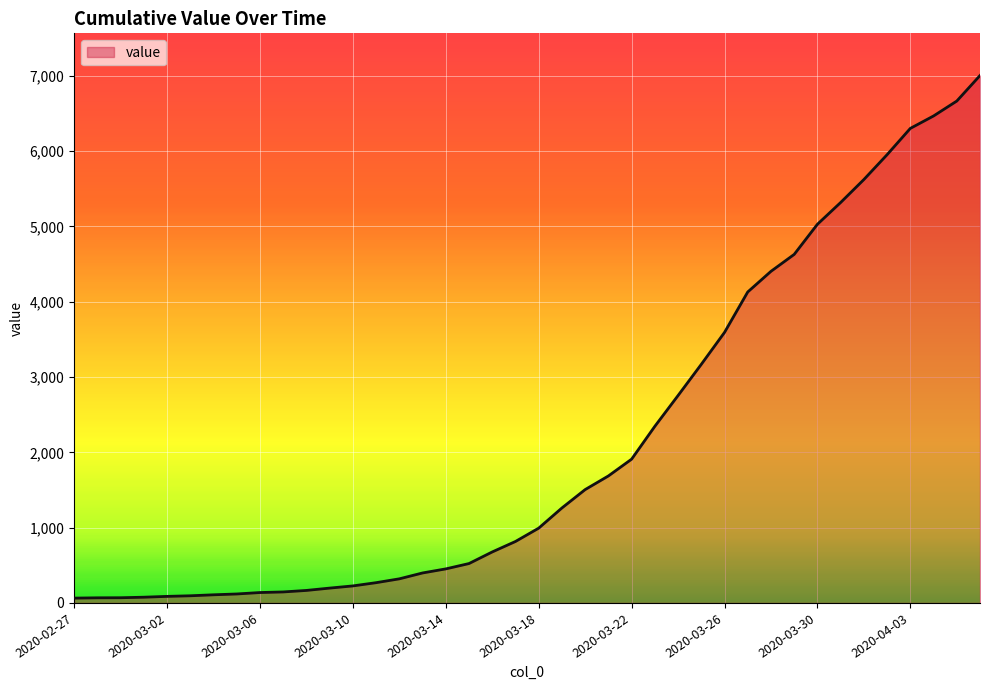

Does the chart have visible grid lines?

Yes